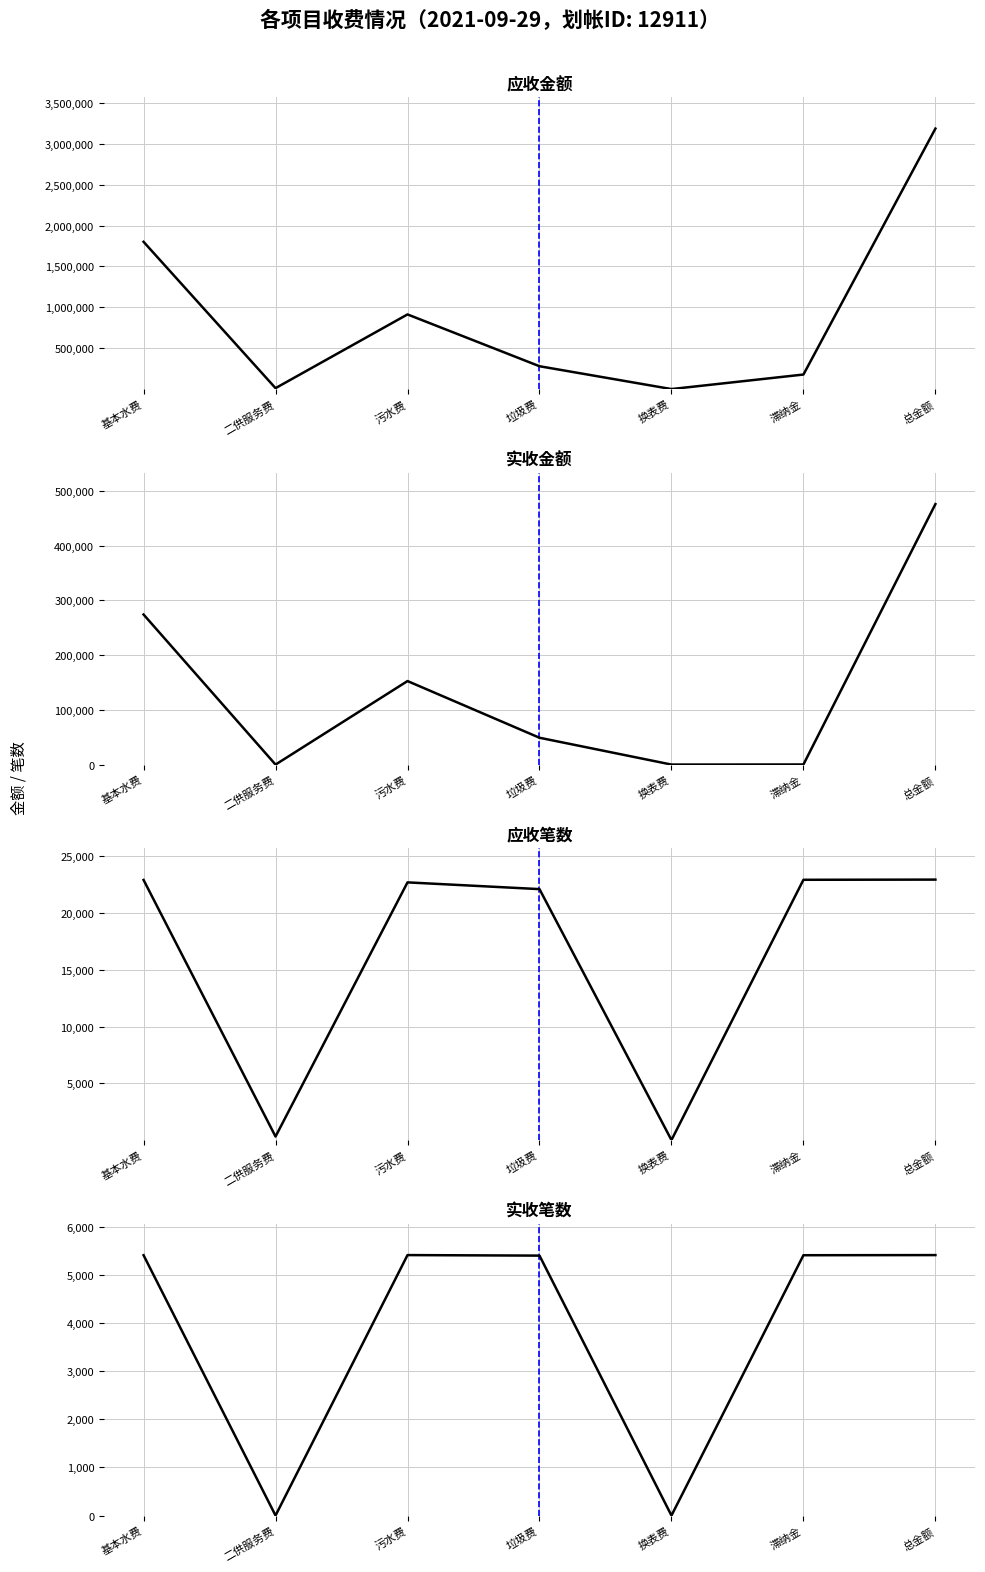

What is the total value across all series at 垃圾费?

356472.7